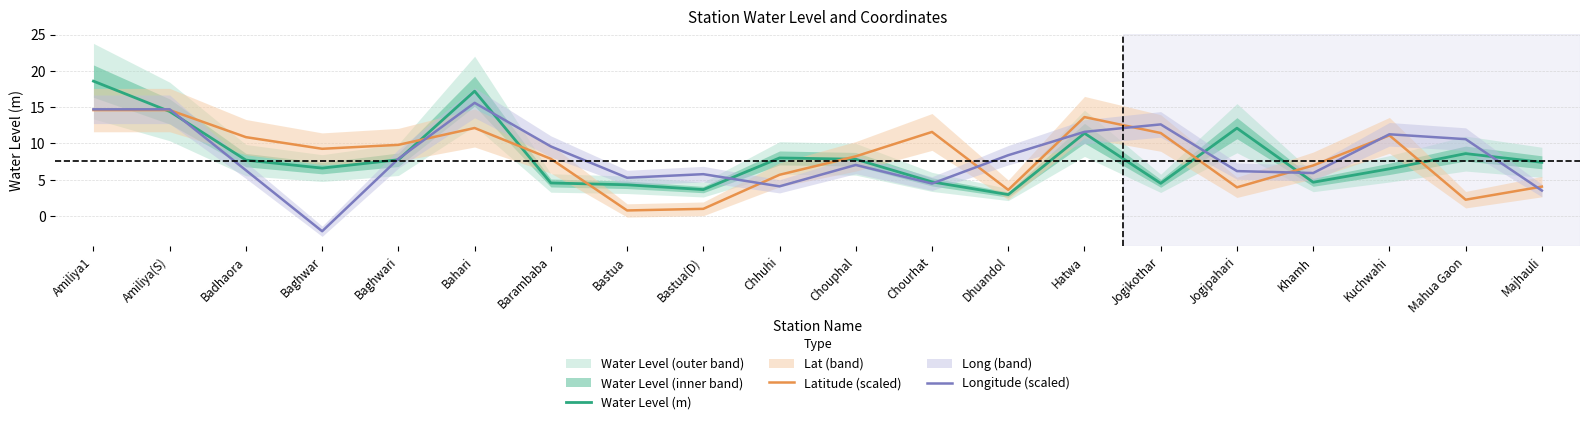

At which category does Water Level (m) reach its first local valley?

Baghwar